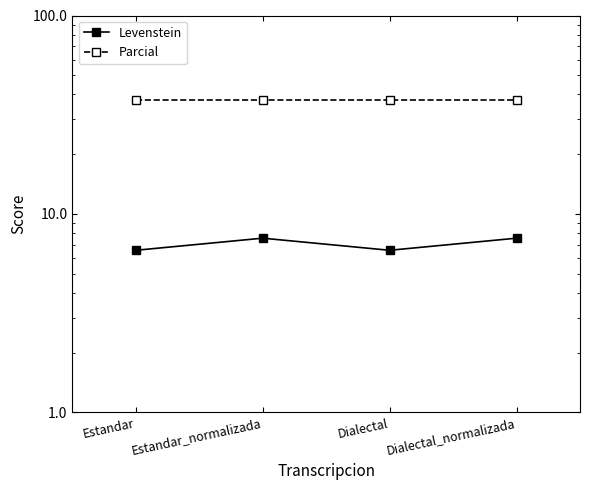

Count the Levenstein values in the range 6 to 7.

2